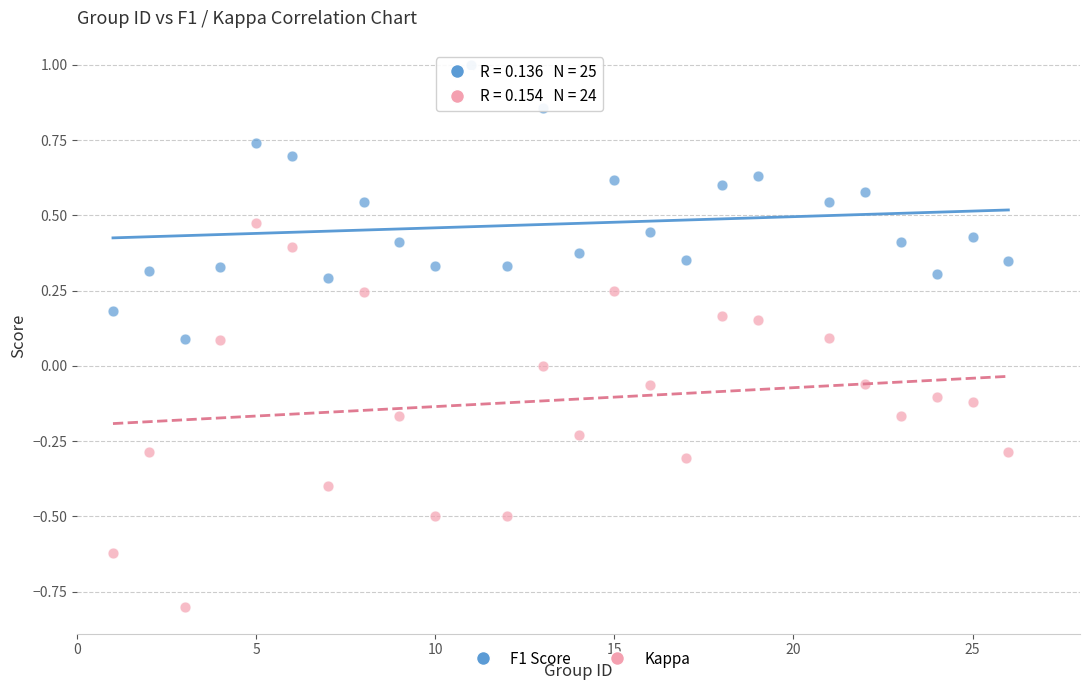

Which series contains the lowest Y value?

Kappa